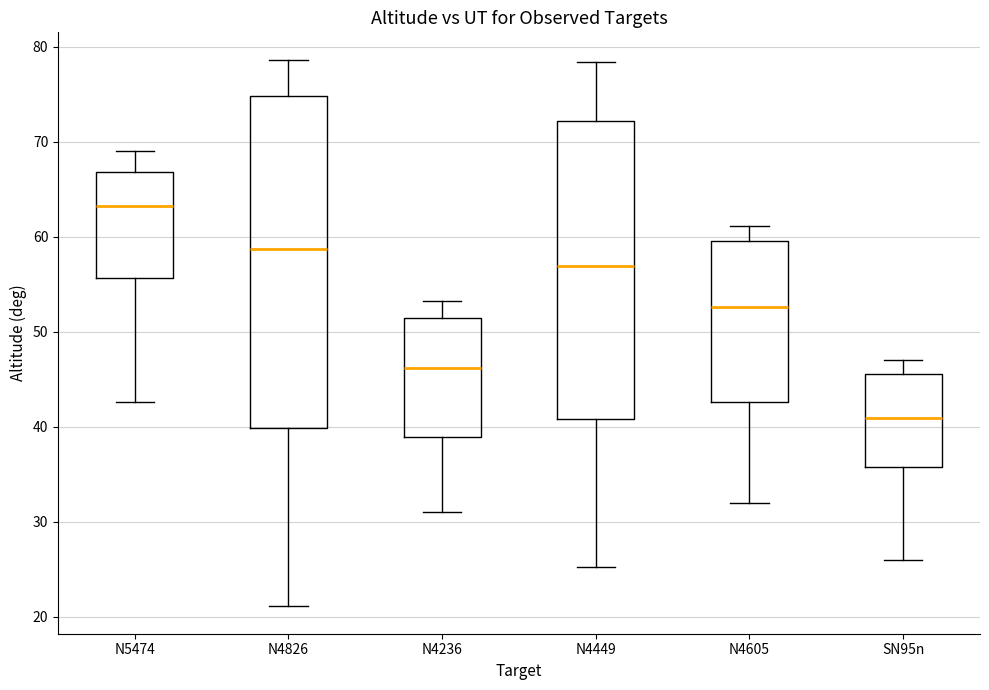

Reading left to right, read every box against the y-axis: the position of its median line, the range the box covers, and the ends of its whiskers. The values are not printed on the chart, so give them approximately, as read against the axis.

N5474: median 63, box 56 to 67, whiskers 43 to 69
N4826: median 59, box 40 to 75, whiskers 21 to 79
N4236: median 46, box 39 to 51, whiskers 31 to 53
N4449: median 57, box 41 to 72, whiskers 25 to 78
N4605: median 53, box 43 to 60, whiskers 32 to 61
SN95n: median 41, box 36 to 46, whiskers 26 to 47